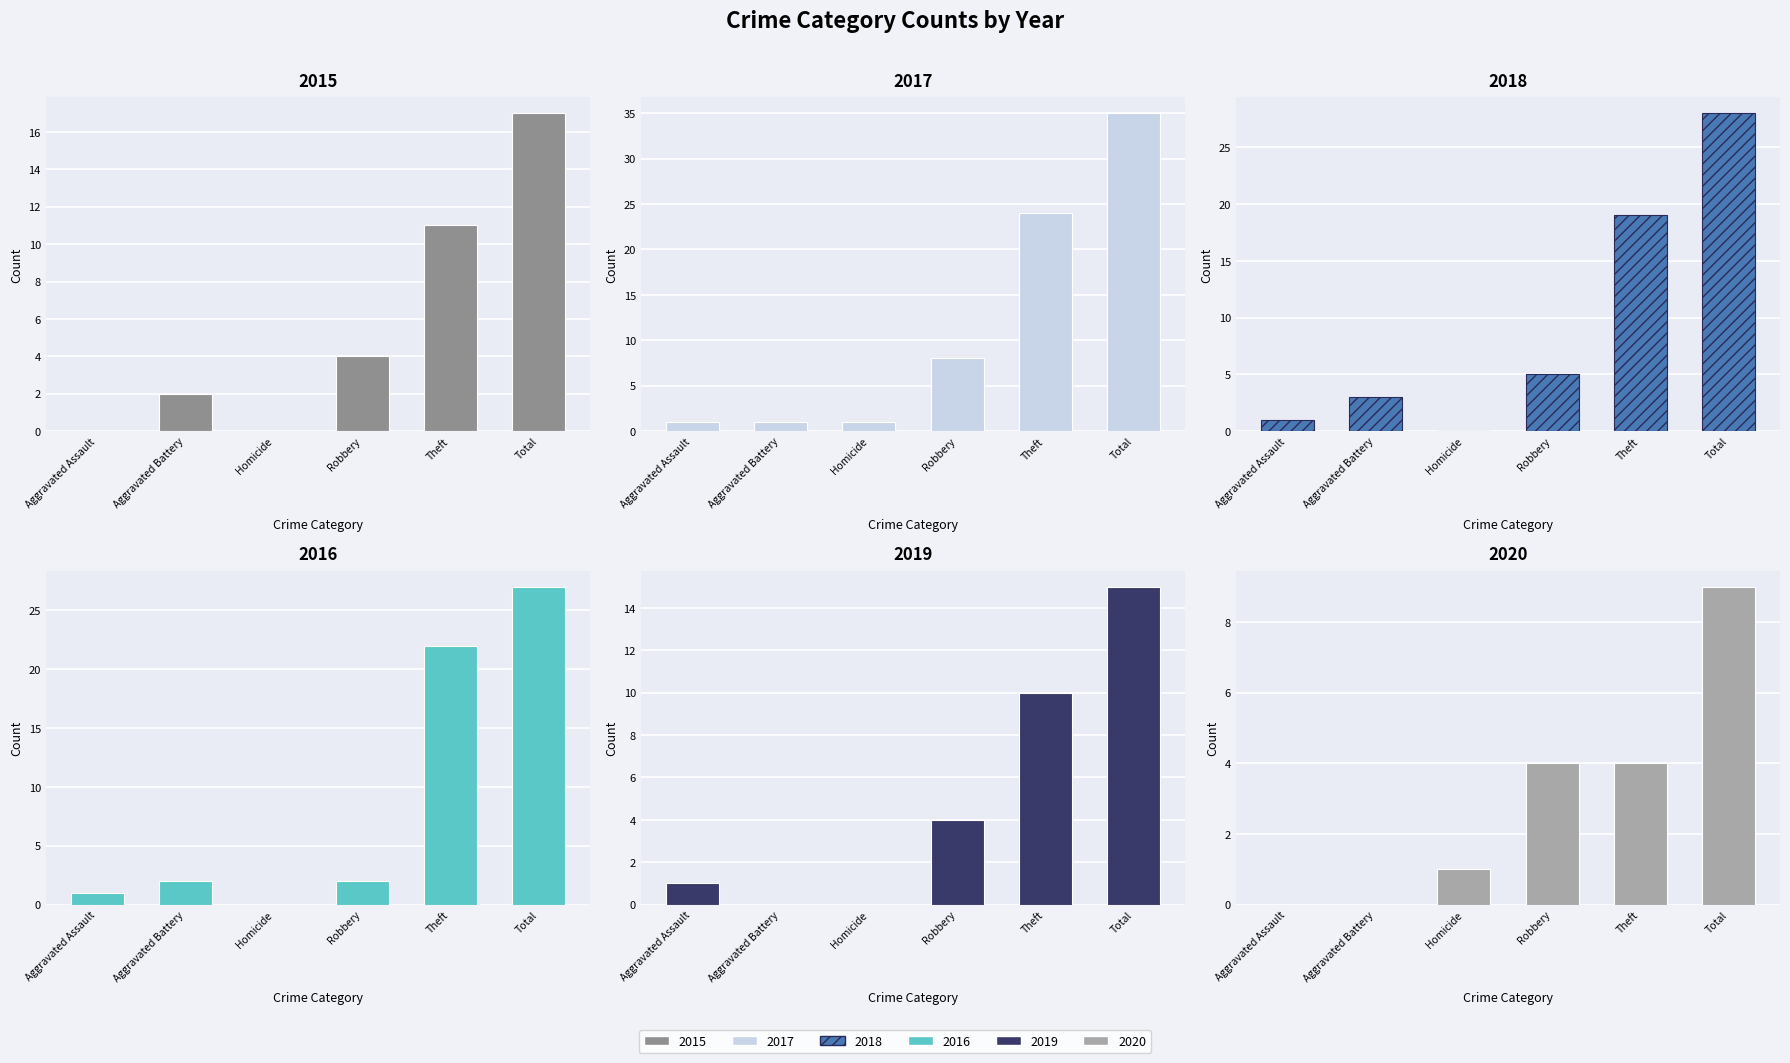

What is the average value of the 2017 series?

12